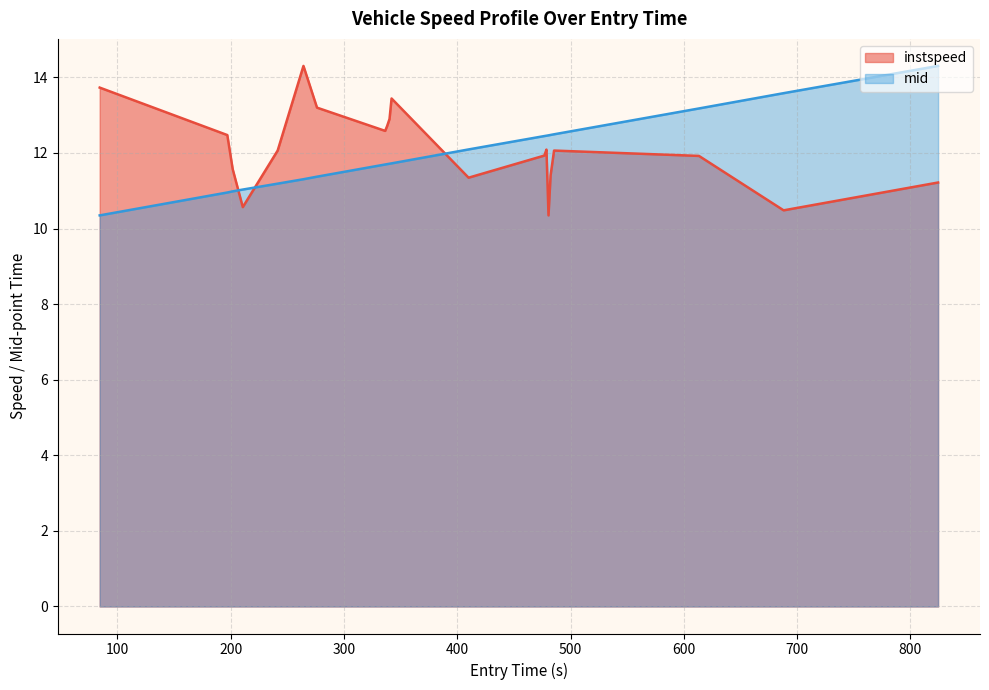

True or false: mid and instspeed cross at least once.

True